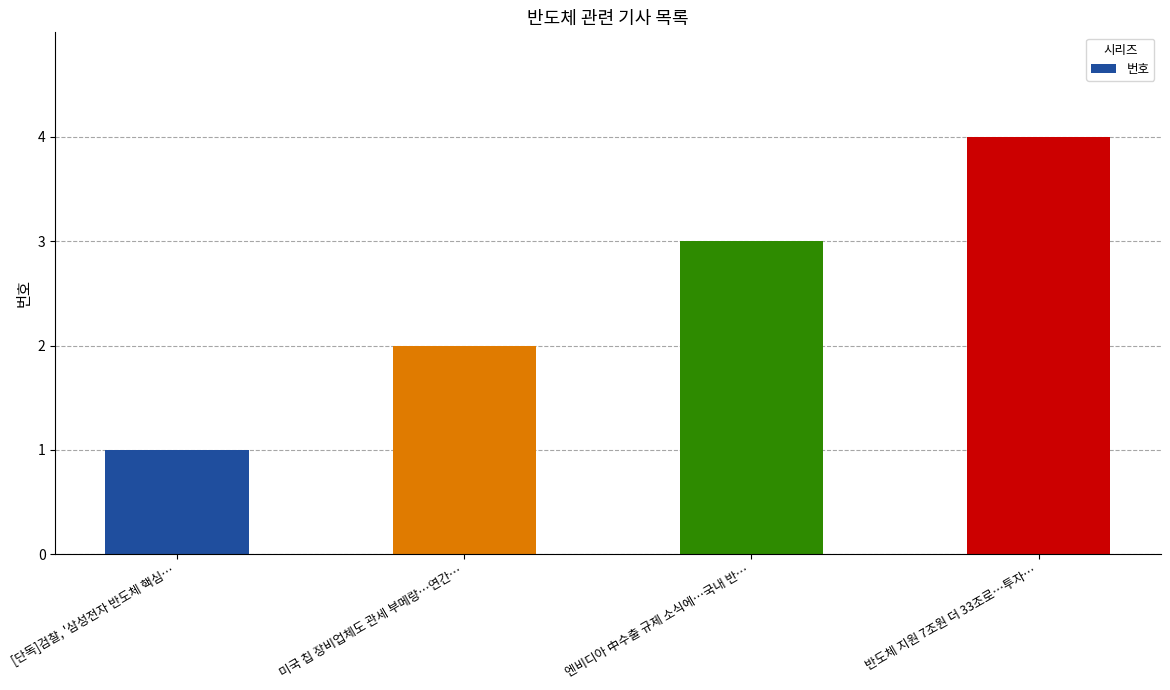

What is the value of the 2nd bar from the left?

2